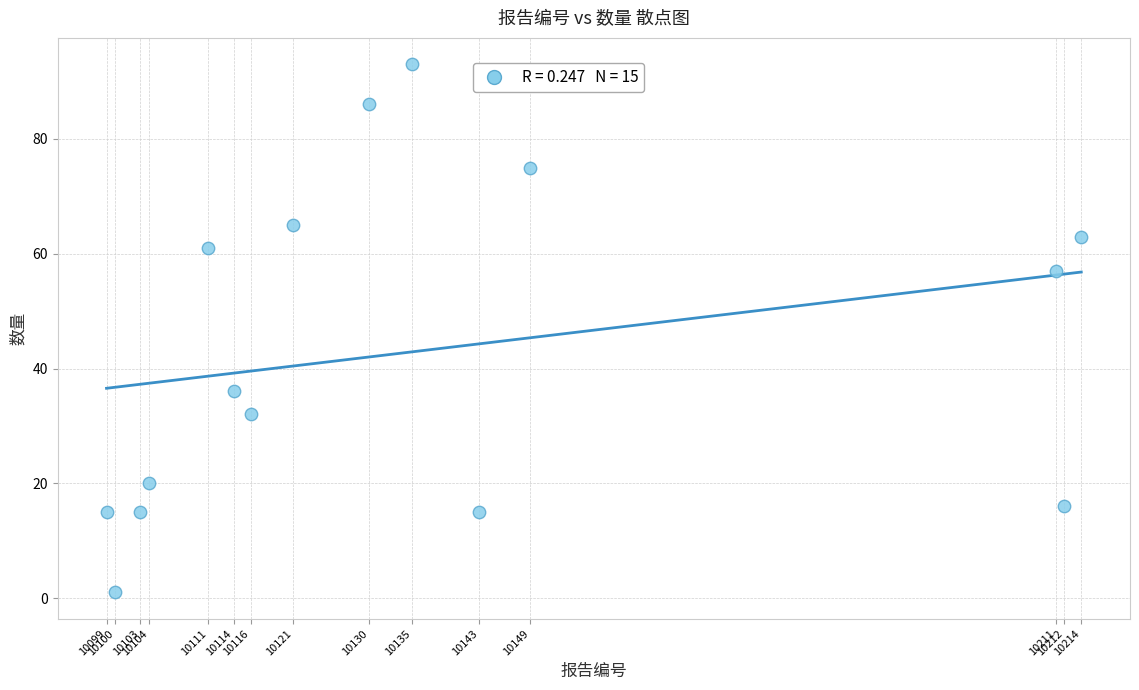

What is the range of Y values (max minus min)?

92